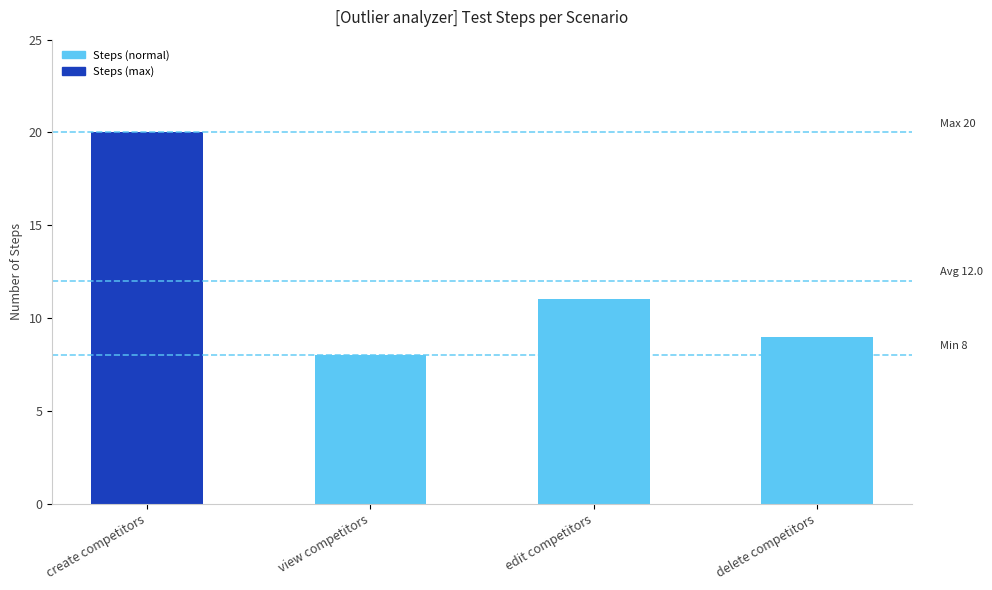

Rank the categories by value from highest to lowest.

create competitors, edit competitors, delete competitors, view competitors